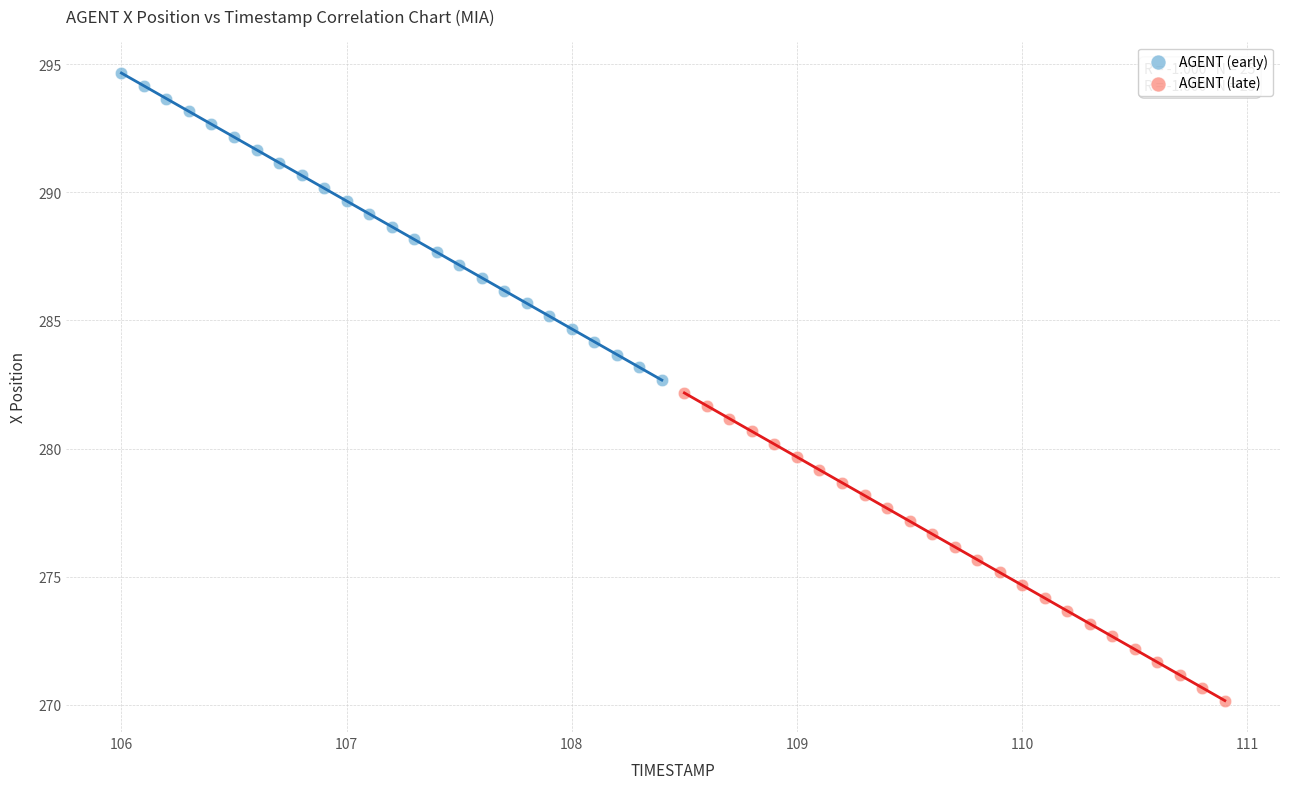

Which series contains the highest Y value?

AGENT (early)